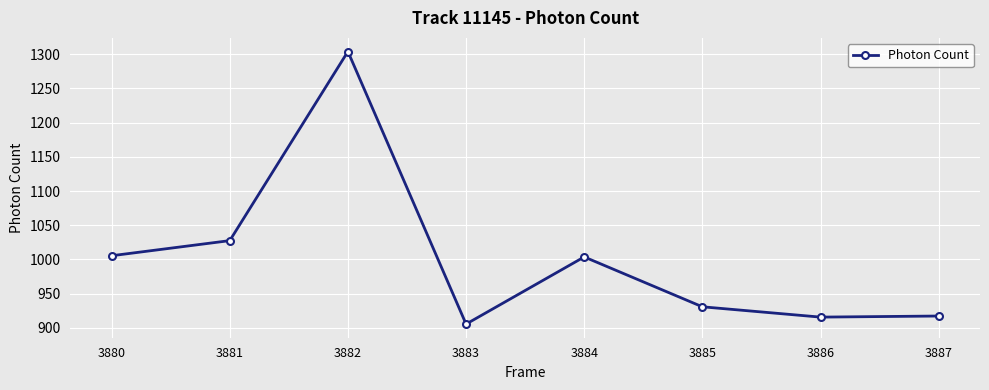

At which category does the chart reach its peak across all series?

3882